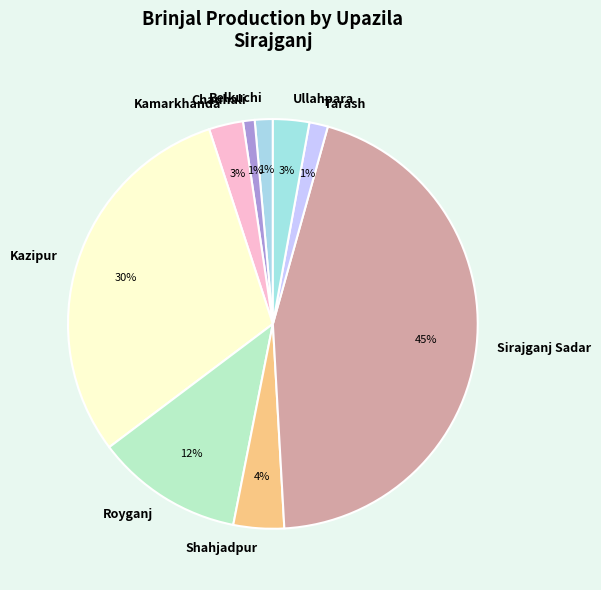

How many segments does this pie chart have?

9